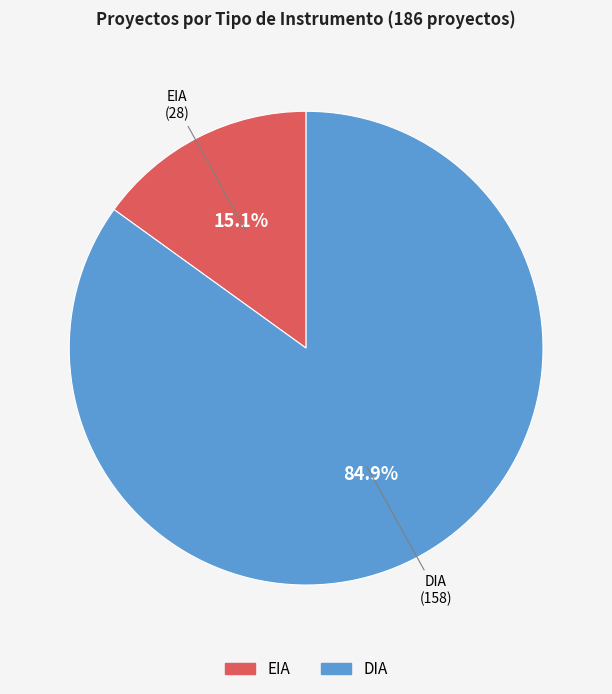

To the nearest percent, what percentage of the pie is DIA?

85%